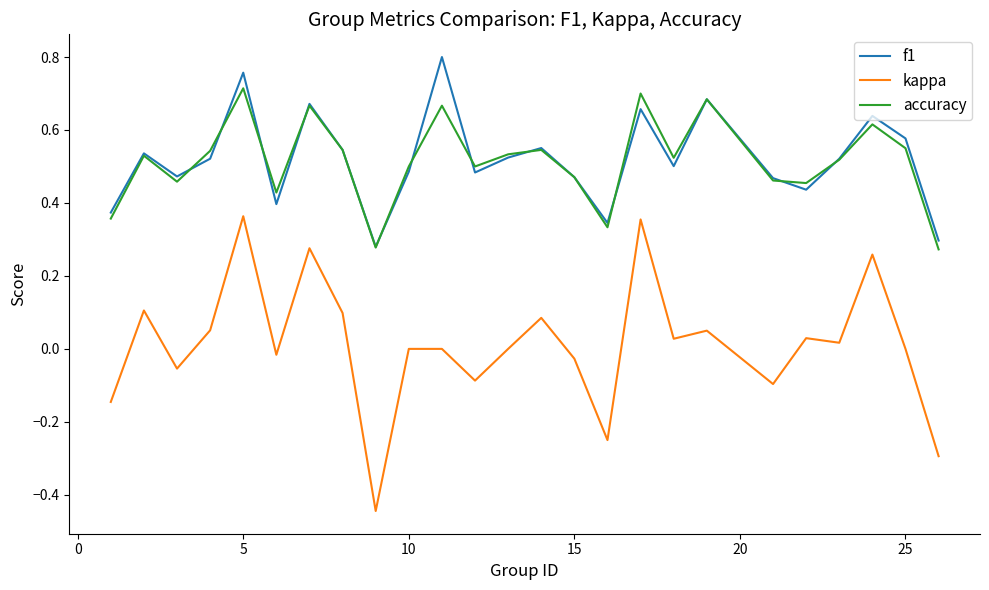

How many interior local peaks does the f1 series have?

8